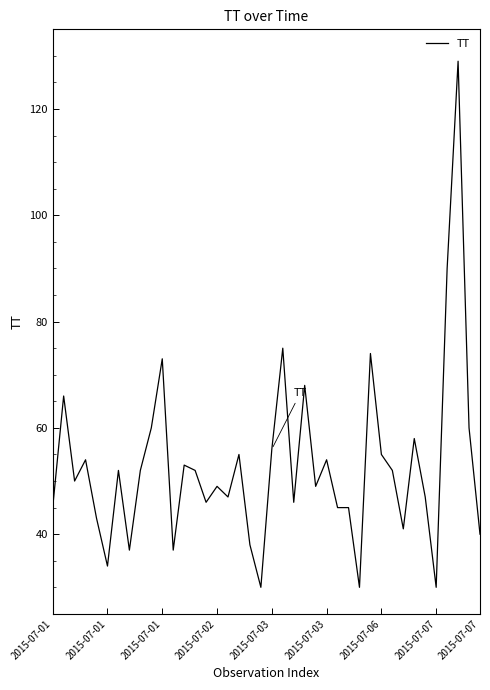

What is the difference between the maximum and minimum values?

99